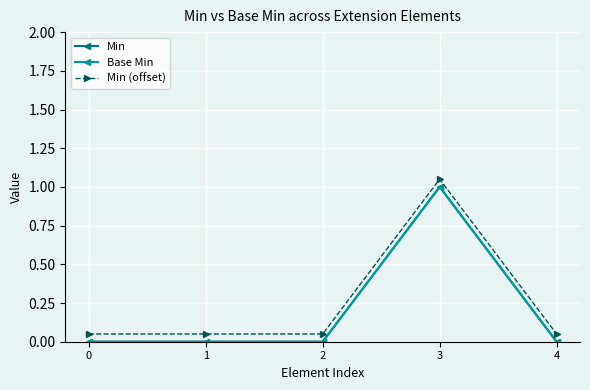

Reading left to right, what are all the values shown in this chart?

Min: 0.0	0.0	0.0	1.0	0.0
Base Min: 0.0	0.0	0.0	1.0	0.0
Min (offset): 0.1	0.1	0.1	1.1	0.1